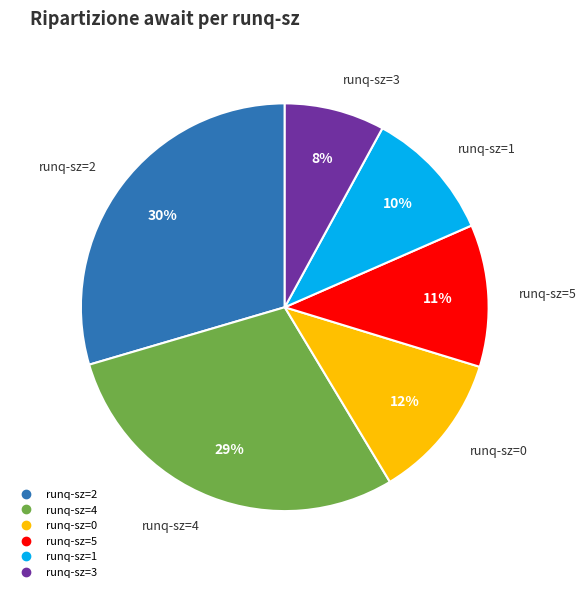

Is there a majority slice in this chart?

No